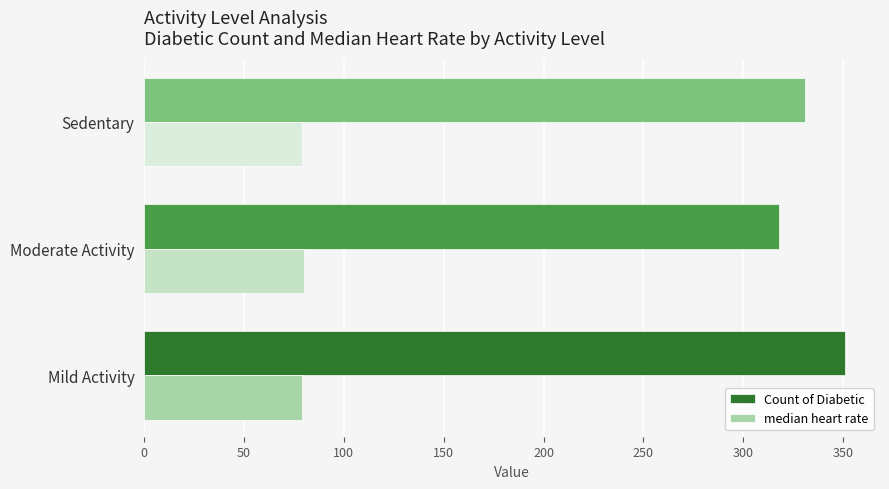

The Count of Diabetic series shows 67 at Moderate Activity. True or false?

False